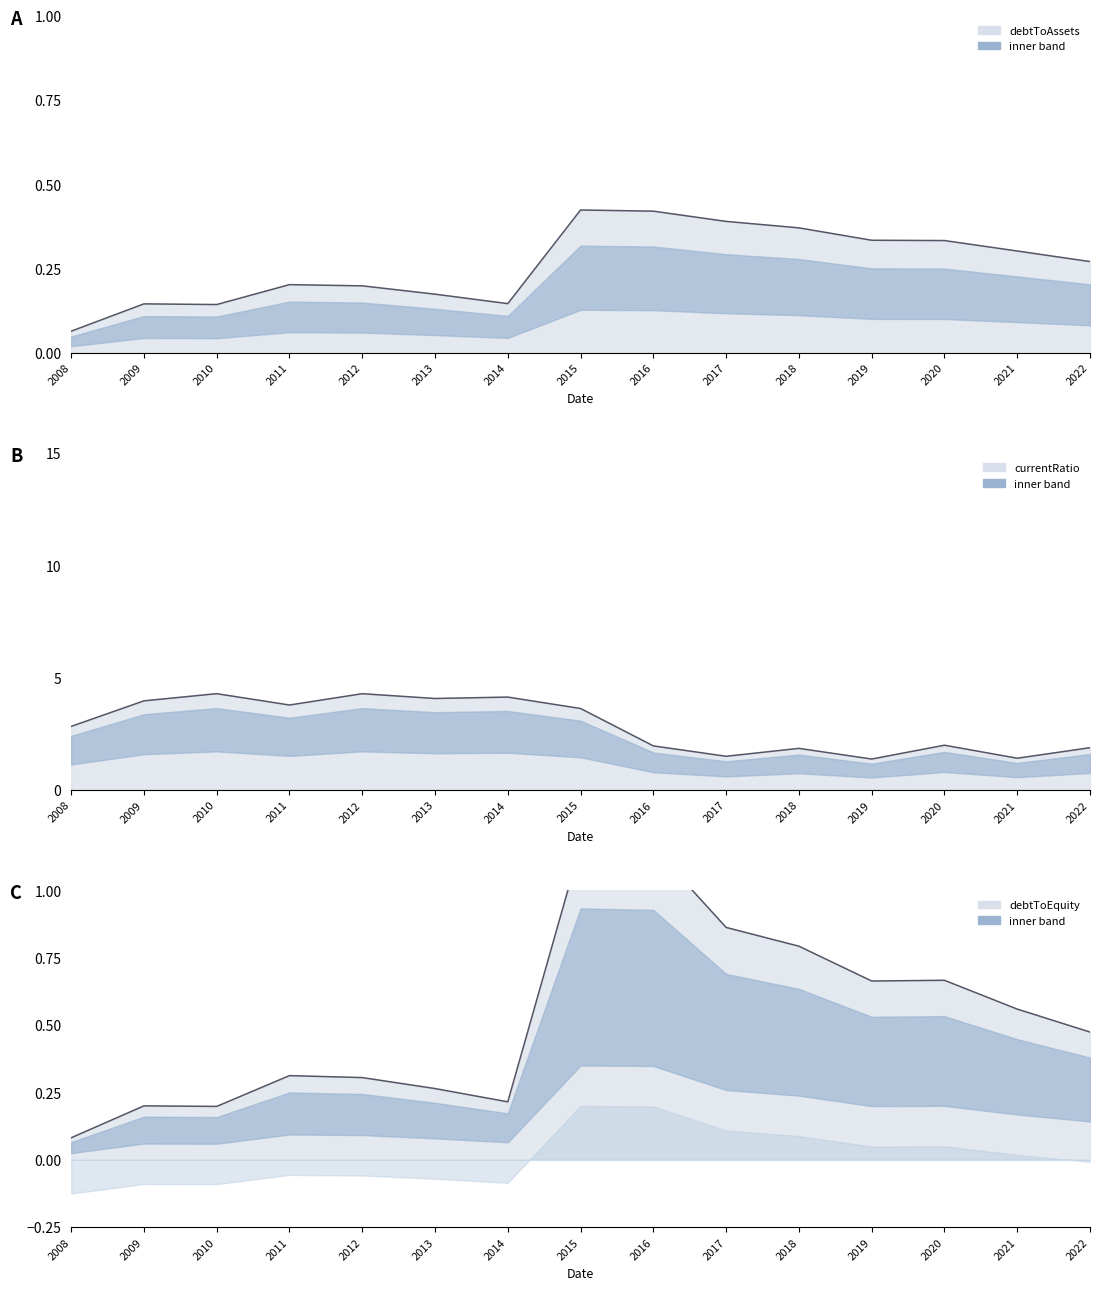

What is the value of the debtToEquity point at the 10th from the left?

0.9